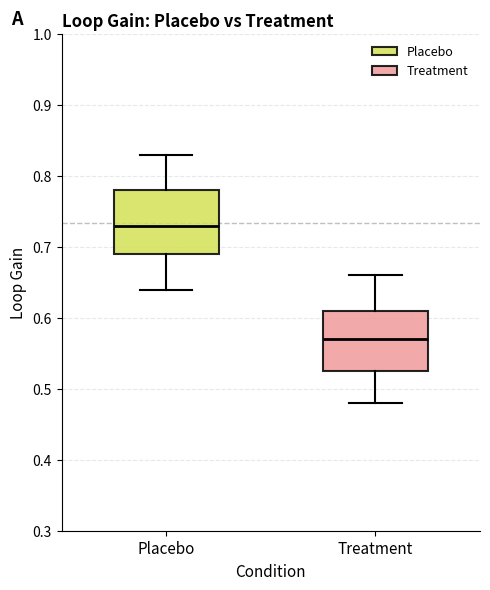

Reading left to right, read every box against the y-axis: the position of its median line, the range the box covers, and the ends of its whiskers. The values are not printed on the chart, so give them approximately, as read against the axis.

Placebo: median 0.73, box 0.69 to 0.78, whiskers 0.64 to 0.83
Treatment: median 0.57, box 0.53 to 0.61, whiskers 0.48 to 0.66